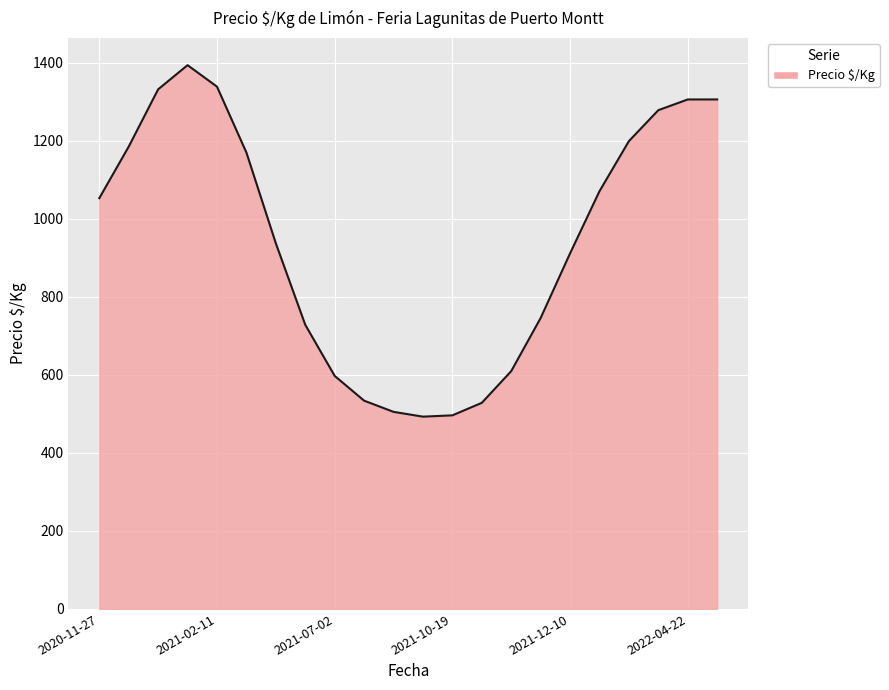

What is the smallest value displayed?

493.1